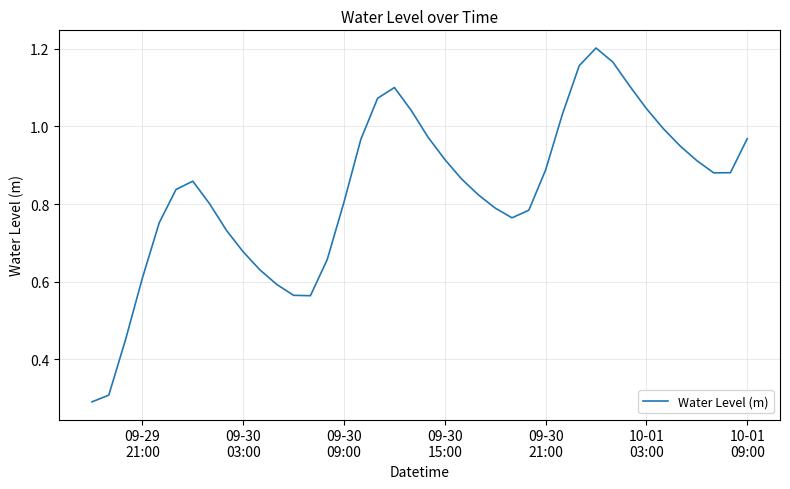

What is the minimum value shown in the chart?

0.3